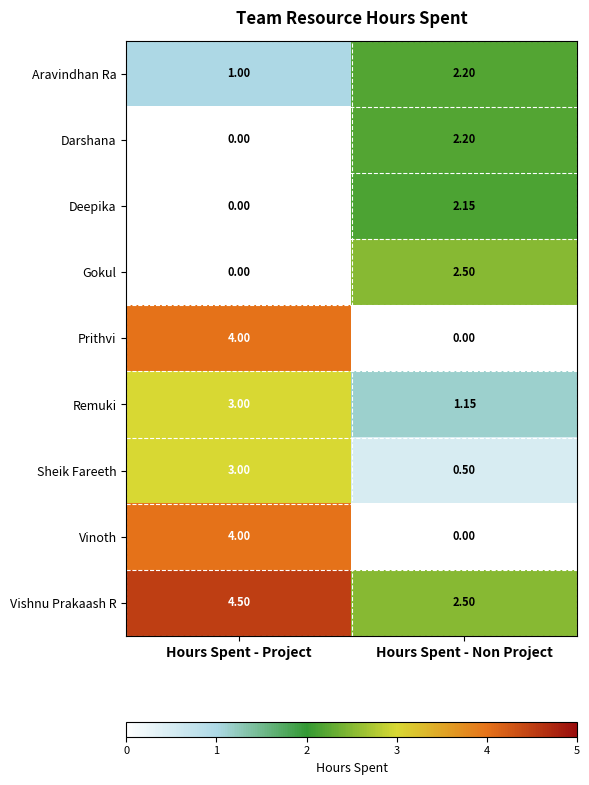

List the labels in order of Darshana value, smallest first.

Hours Spent - Project, Hours Spent - Non Project